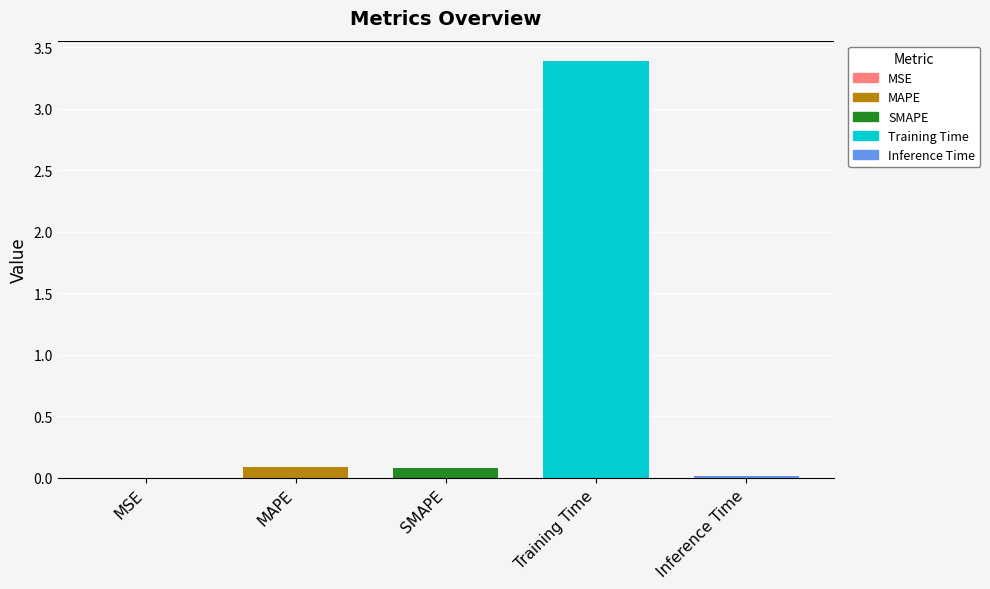

Where is the data nearest to the value 1?

MAPE